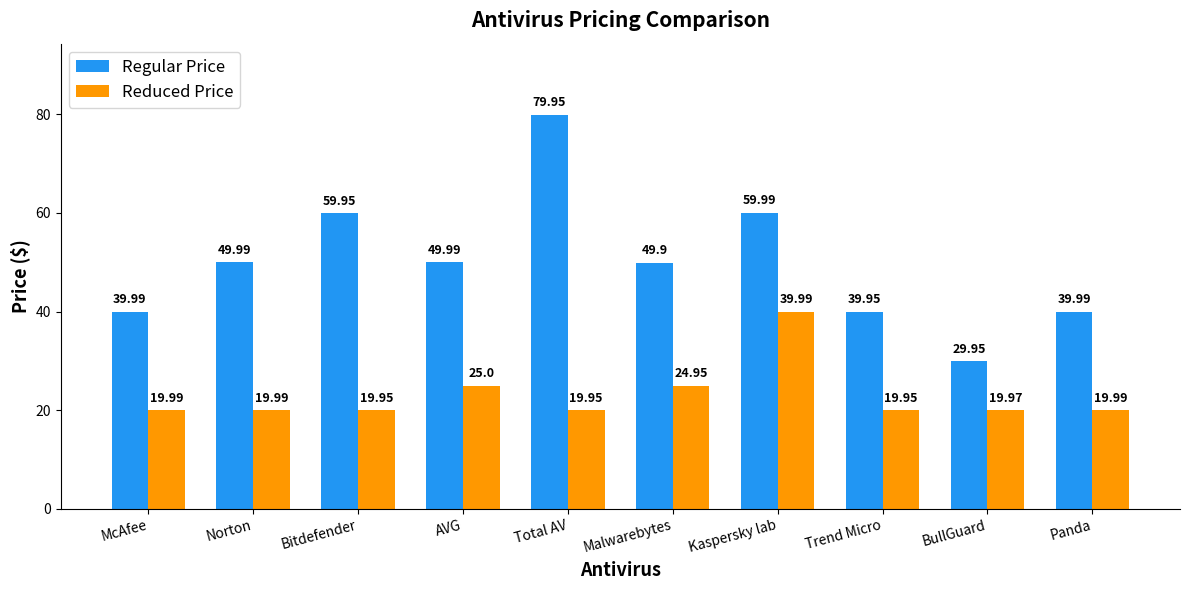

How many categories are shown in the chart?

10